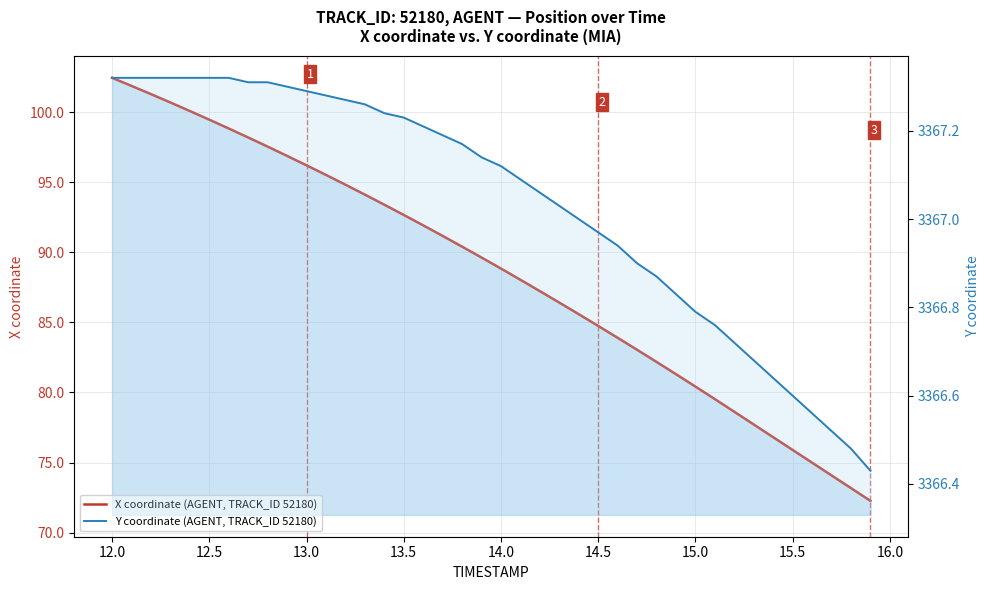

Count the number of data series in this chart.

2